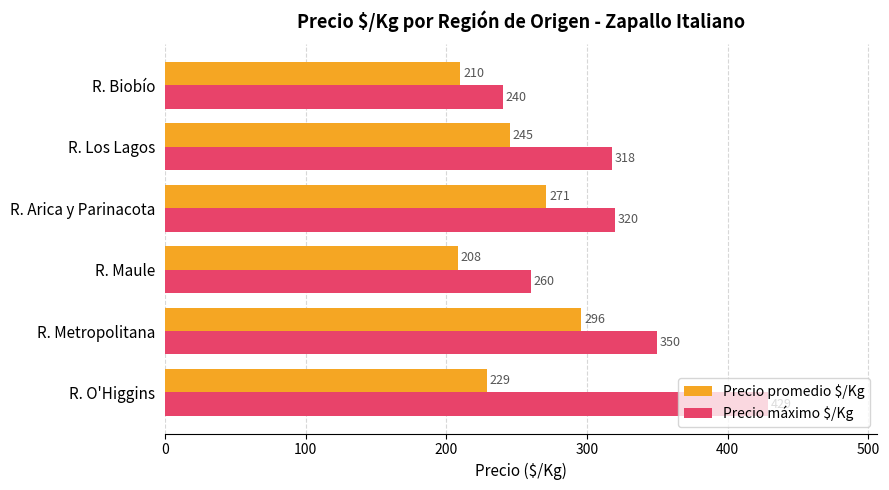

The Precio promedio $/Kg series shows 296 at R. Metropolitana. True or false?

True